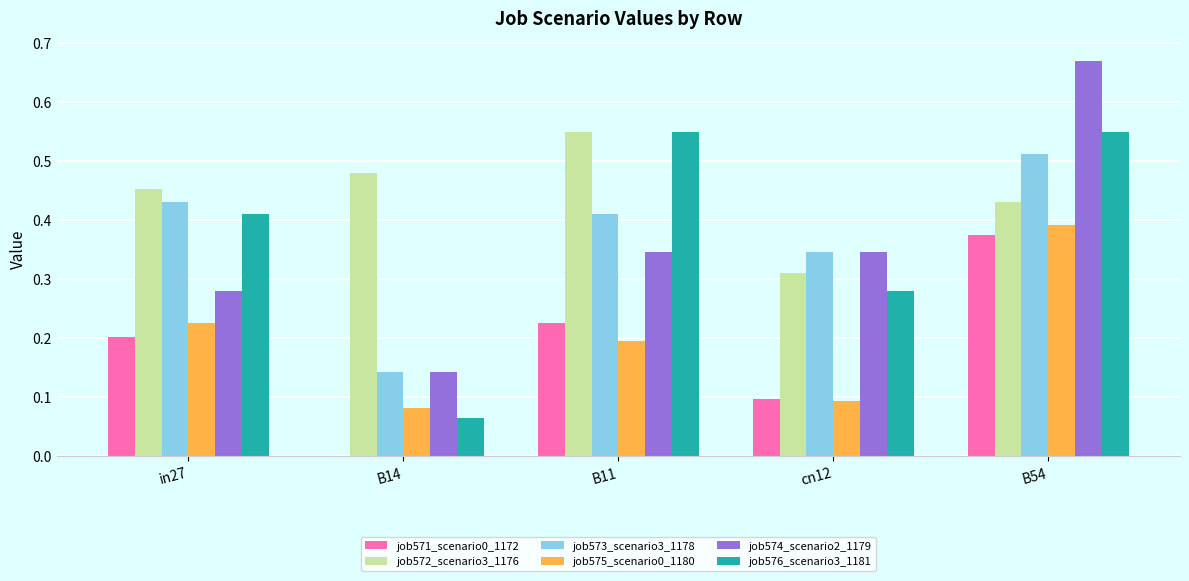

Which series has the largest total across all categories?

job572_scenario3_1176